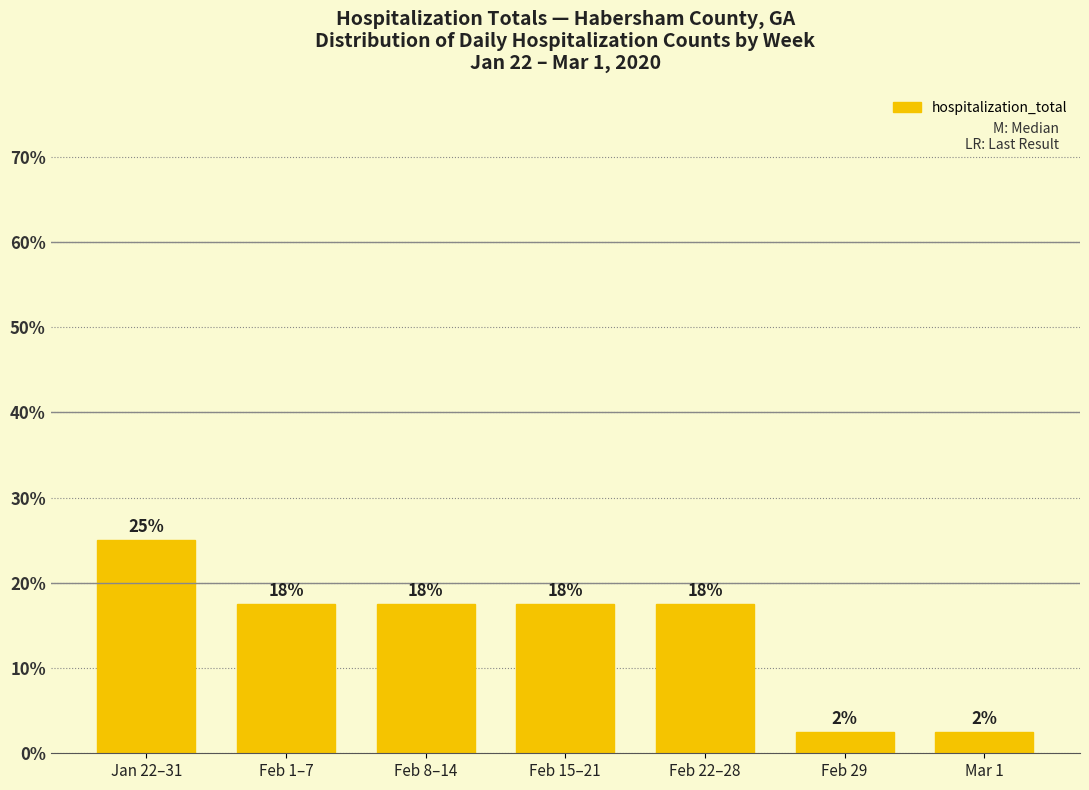

What is the smallest value displayed?

2.5